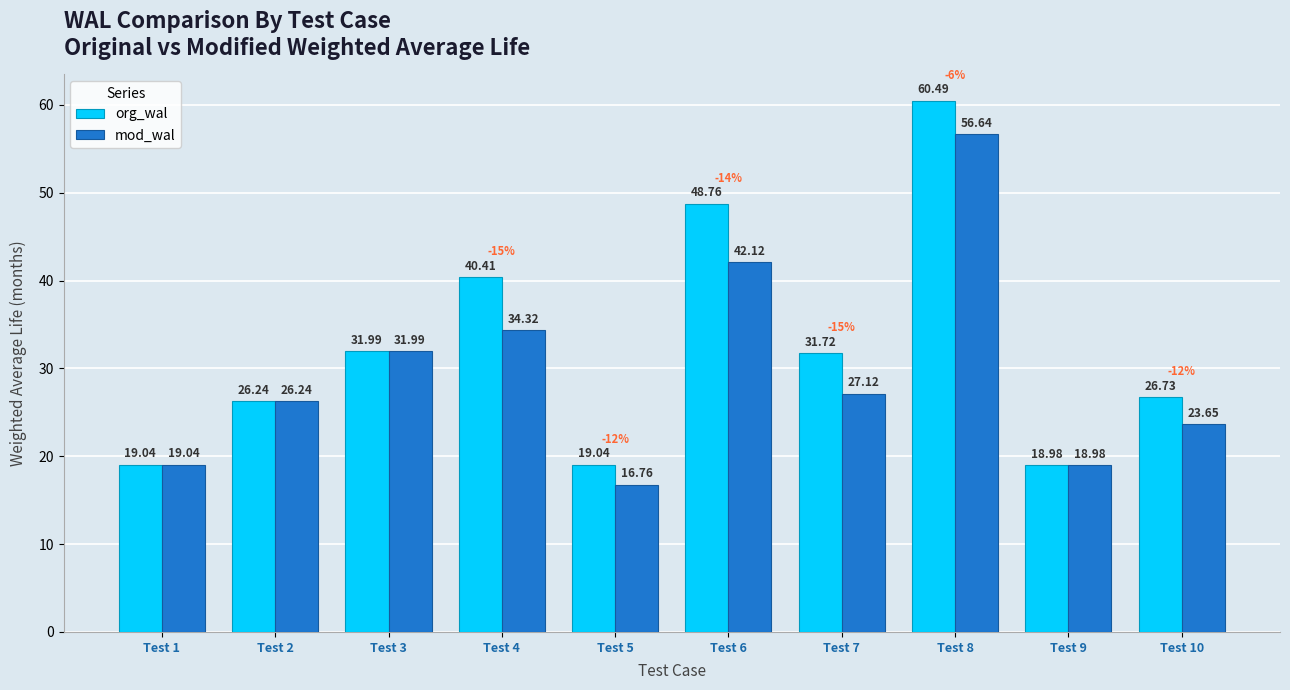

Where does the org_wal series first go above 31?

Test 3